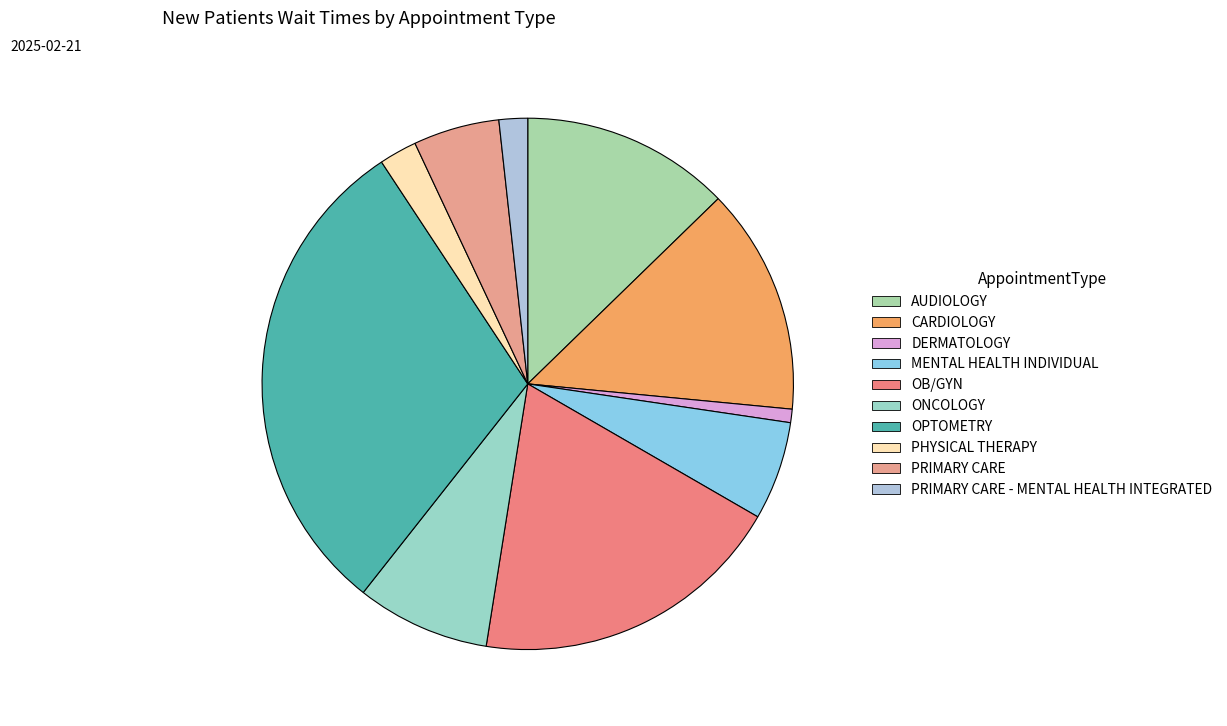

Is it true that PHYSICAL THERAPY is 2% of the pie?

True